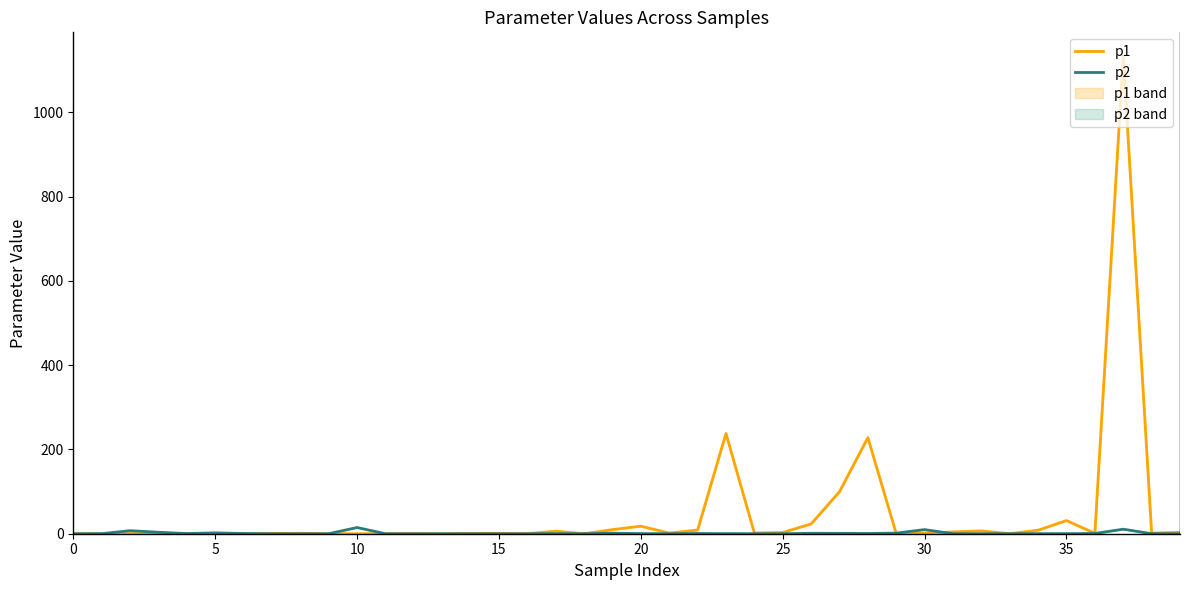

What is the maximum value for p2?

14.7